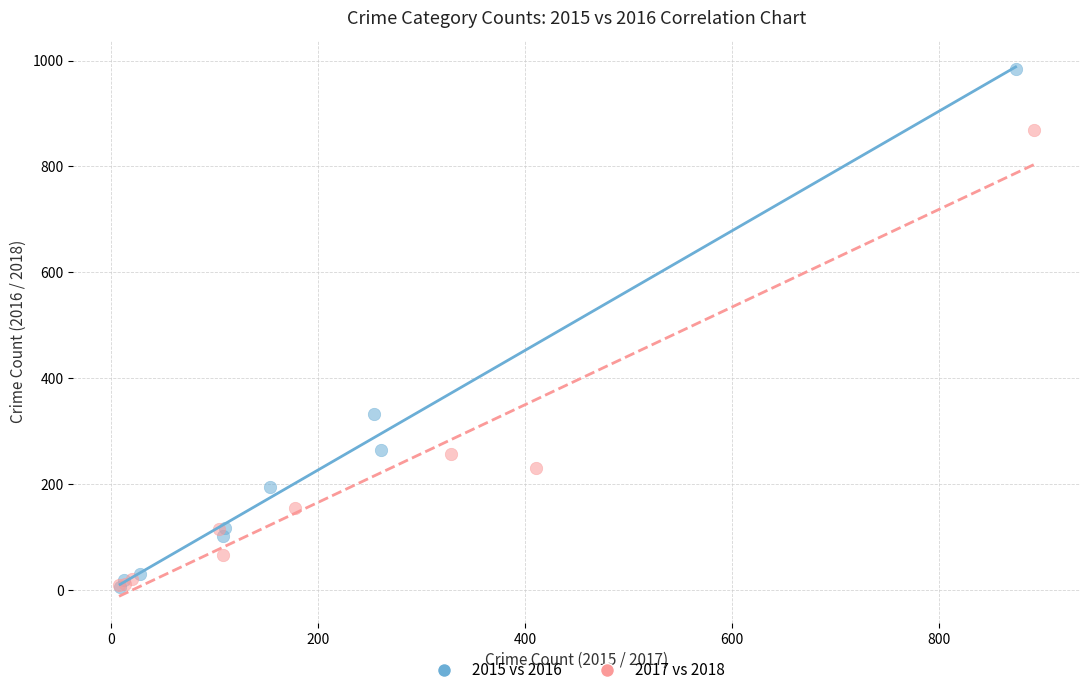

Which series contains the highest Y value?

2015 vs 2016